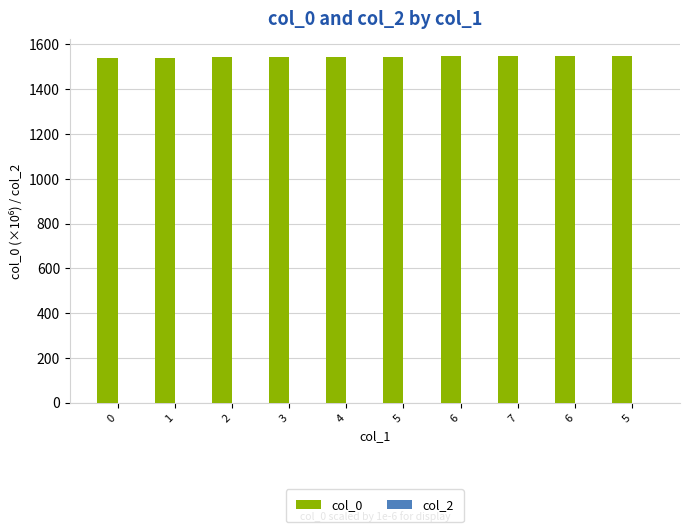

How many bars are there in total?

10